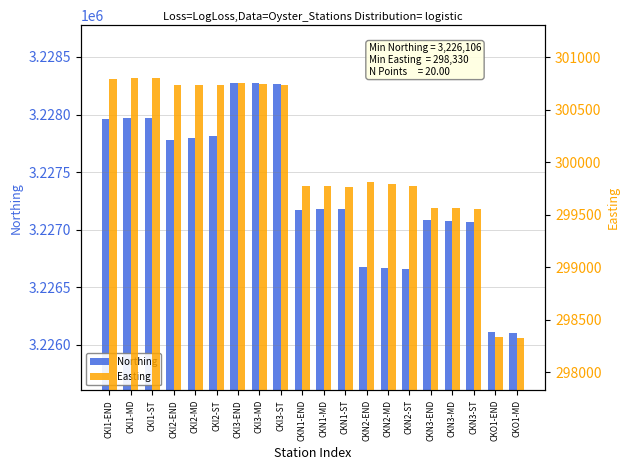

What position from the right is CKI2-ST?

15